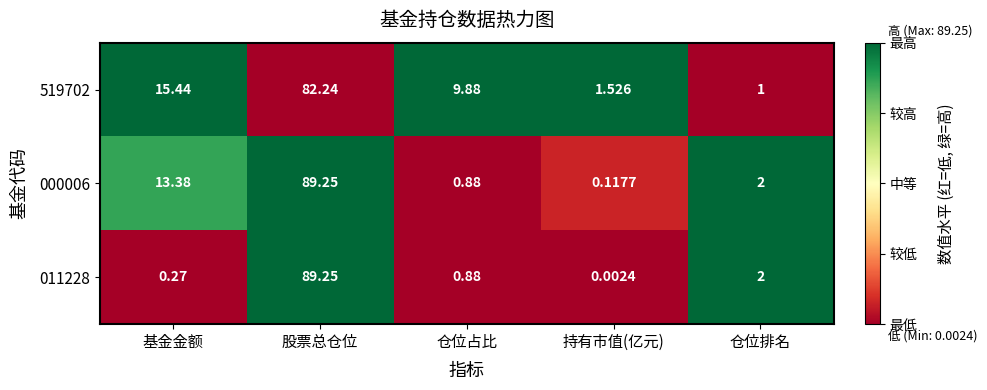

At which category is the sum across all series the highest?

股票总仓位